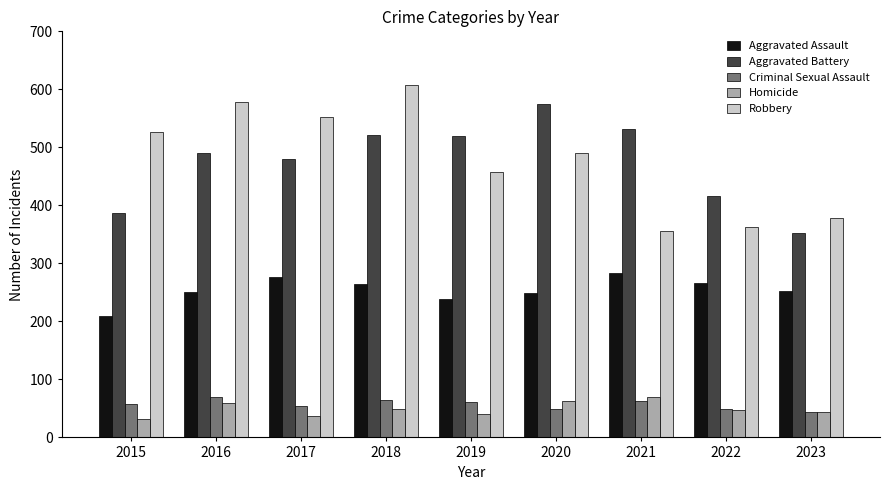

The Homicide series shows 47 at 2022. True or false?

True